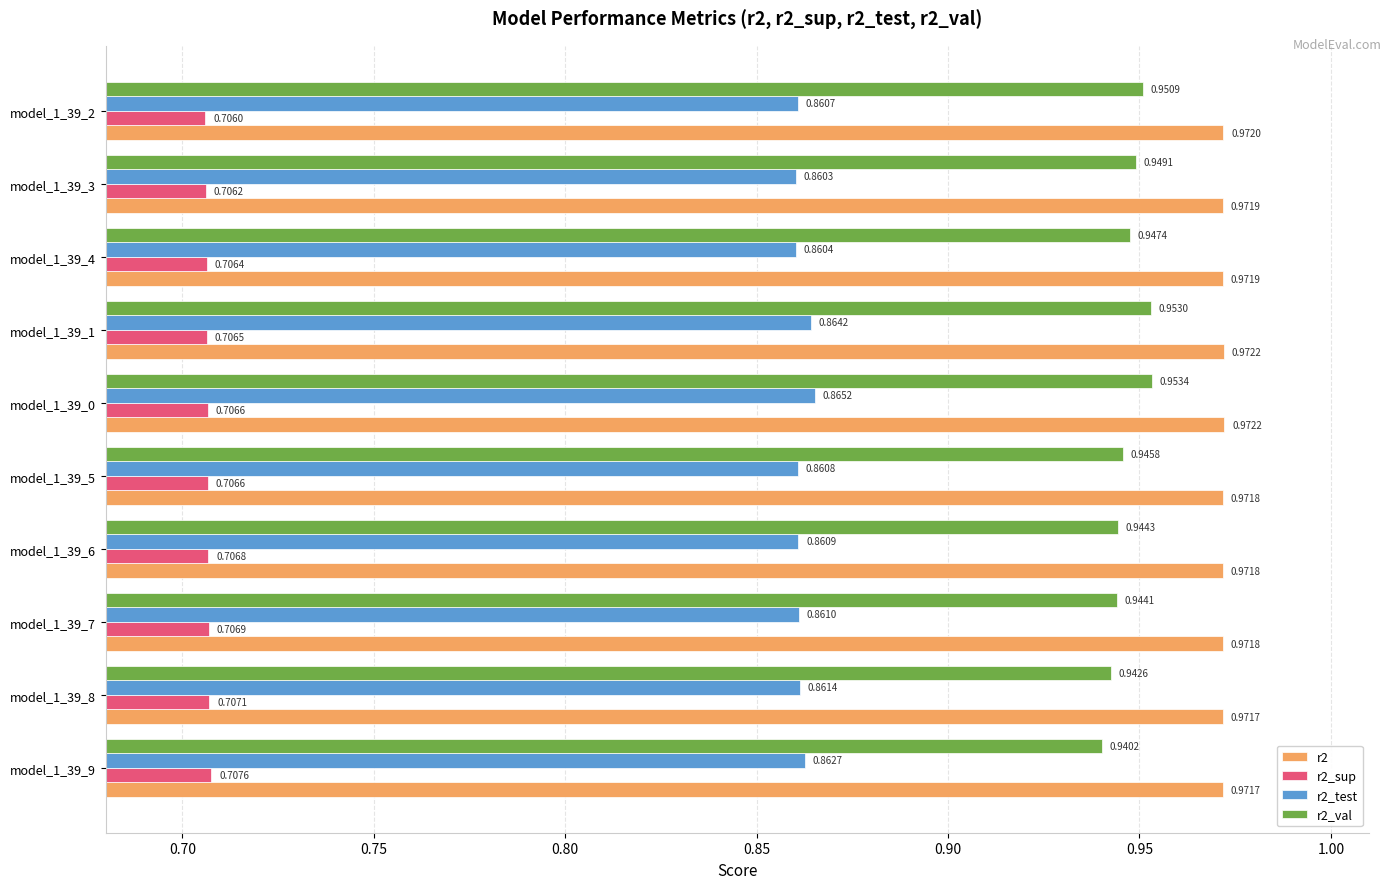

At which label does r2_val reach its minimum?

model_1_39_9